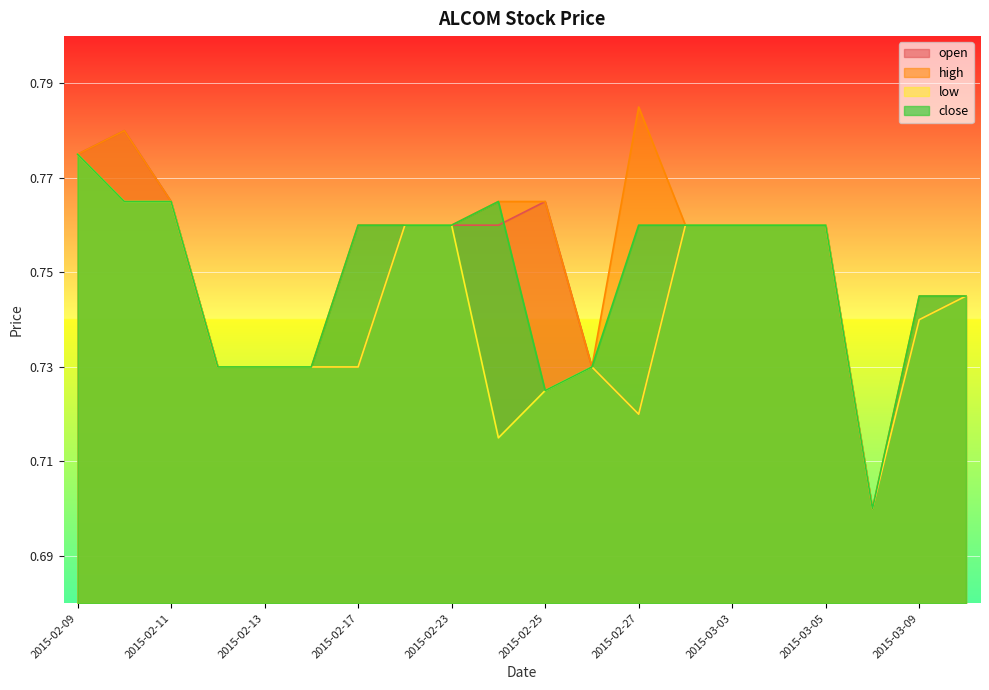

What is the value of the open point at the 6th from the left?

0.7